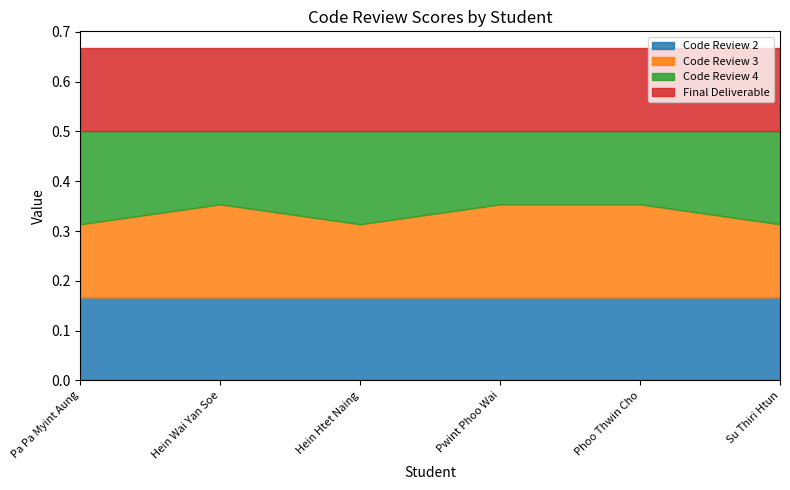

True or false: Code Review 3 has a value of 0.1 at Pa Pa Myint Aung.

False